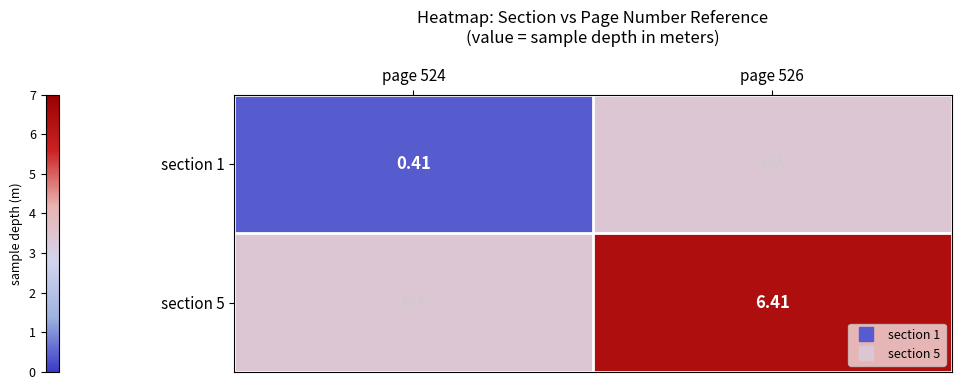

What is the sum of all section 5 values?

9.8